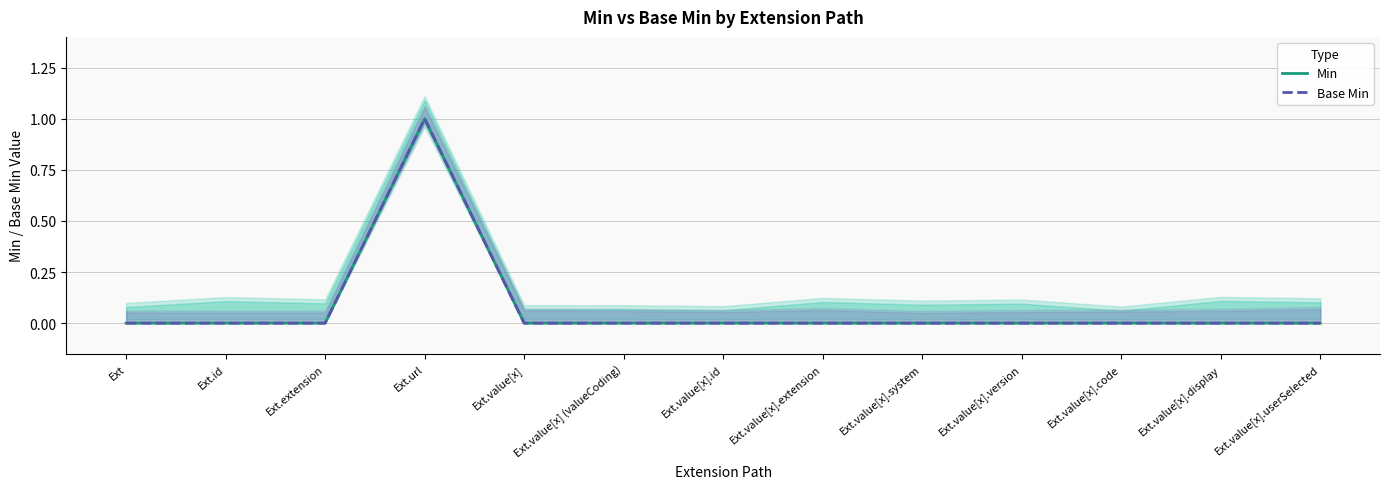

At which category does Base Min reach its first local peak?

Ext.url